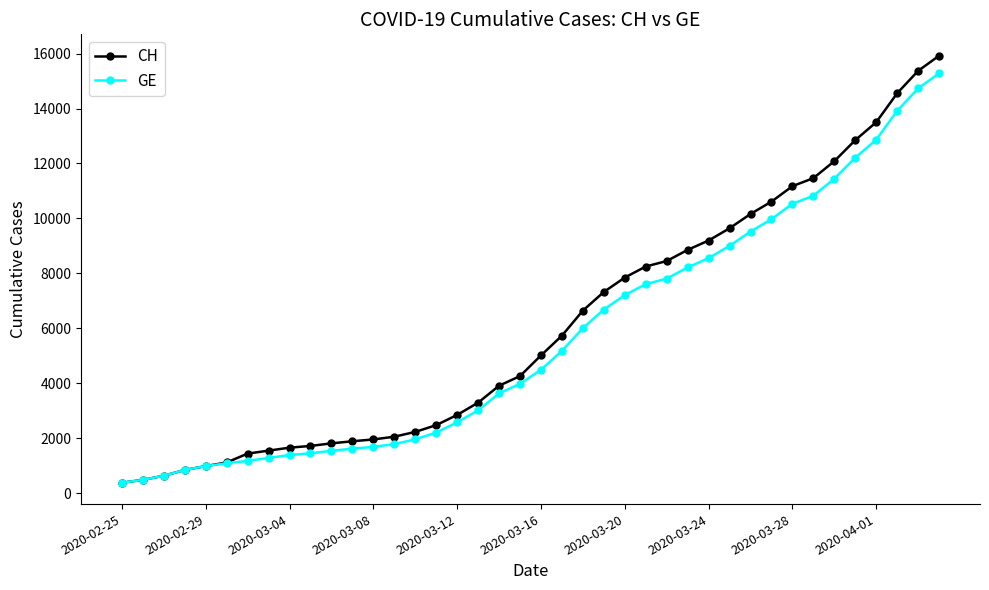

What is the minimum value shown in the chart?

375